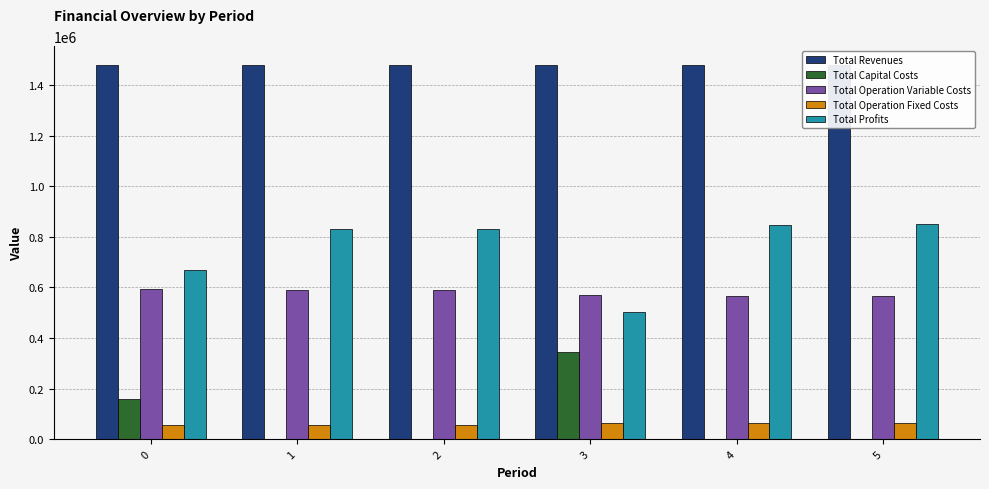

At which label does Total Operation Fixed Costs reach its peak?

3